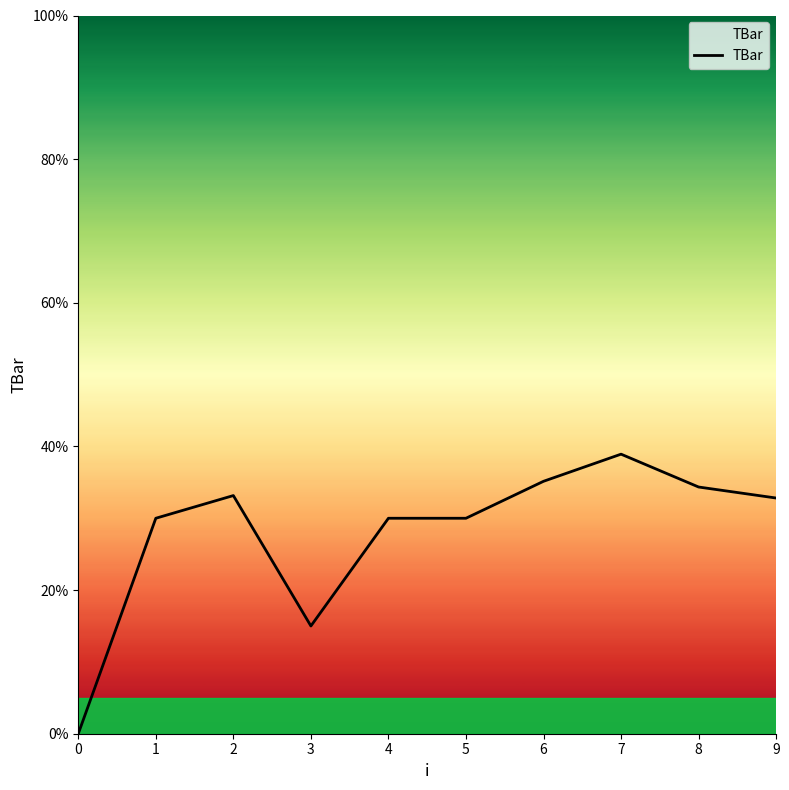

The value at 1 is 30.0. True or false?

True